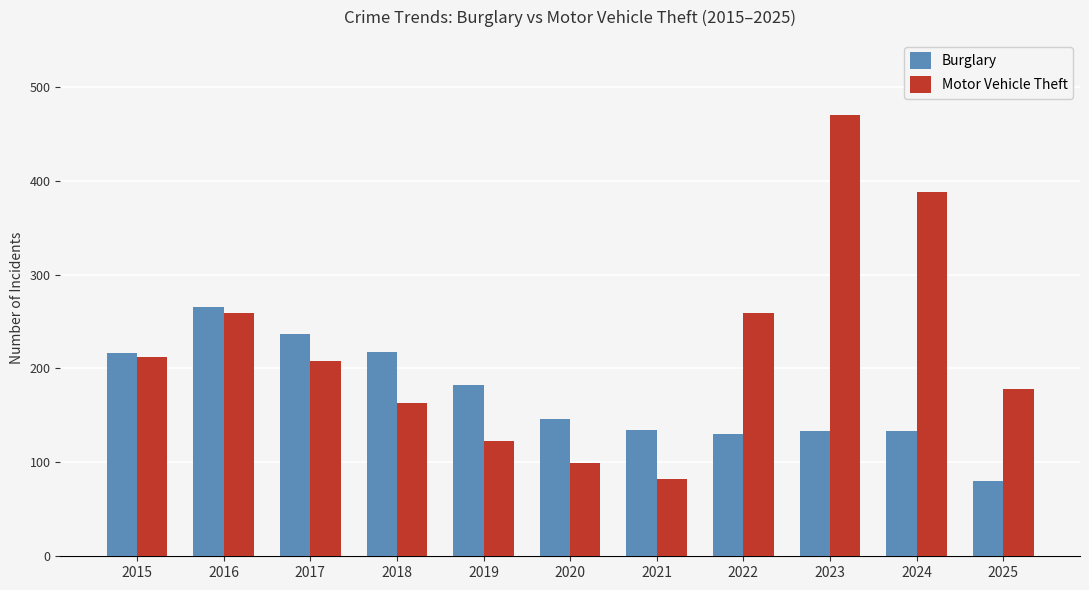

What is the sum of all Motor Vehicle Theft values?

2441